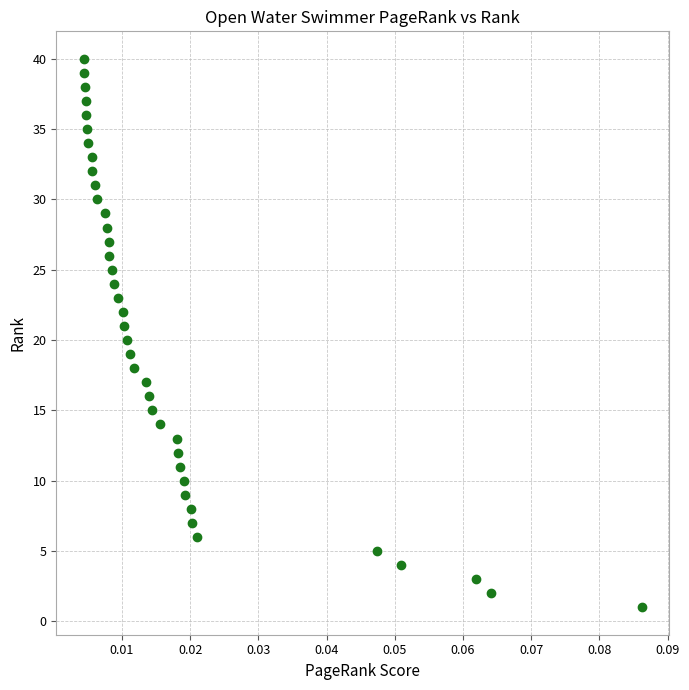

What is the range of Y values (max minus min)?

39